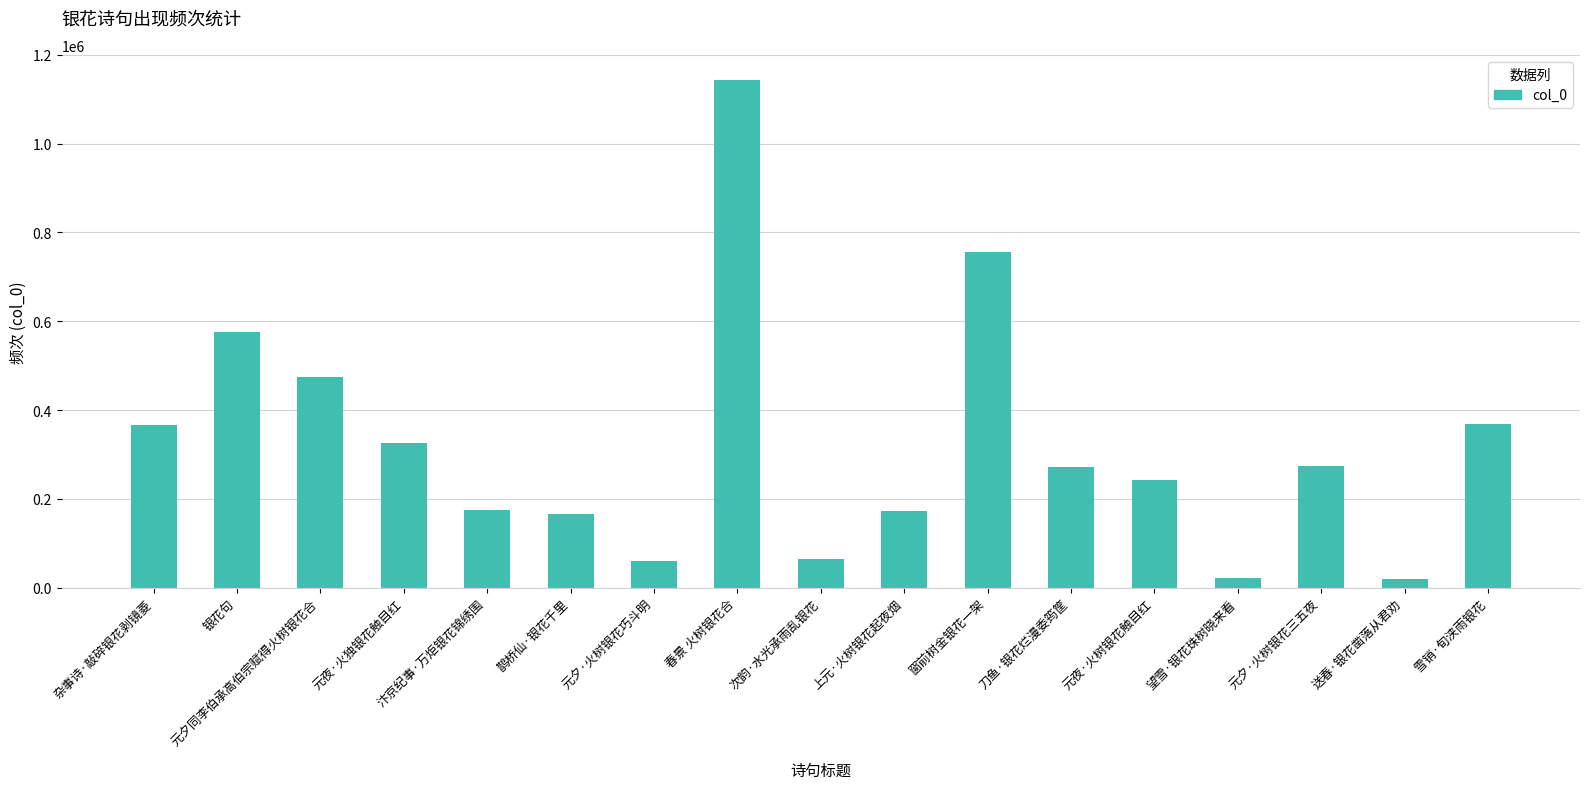

What is the change in value from 银花句 to 元夕·火树银花巧斗明?

-514876